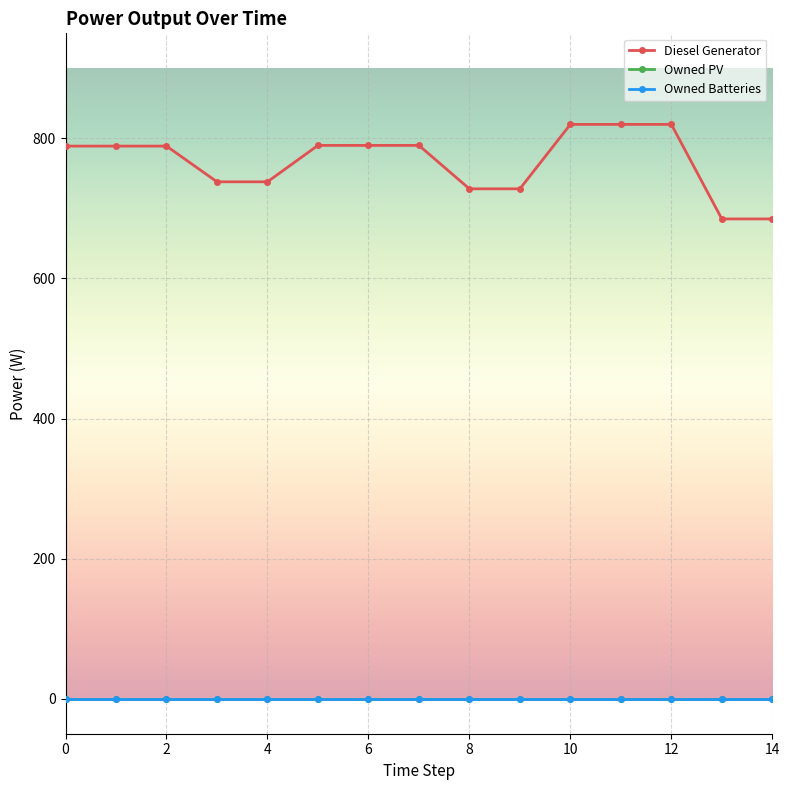

Does the chart have visible grid lines?

Yes